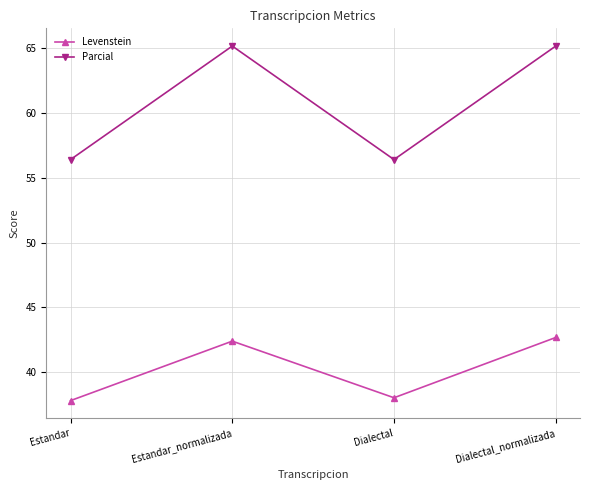

True or false: Parcial and Levenstein intersect in this chart.

False